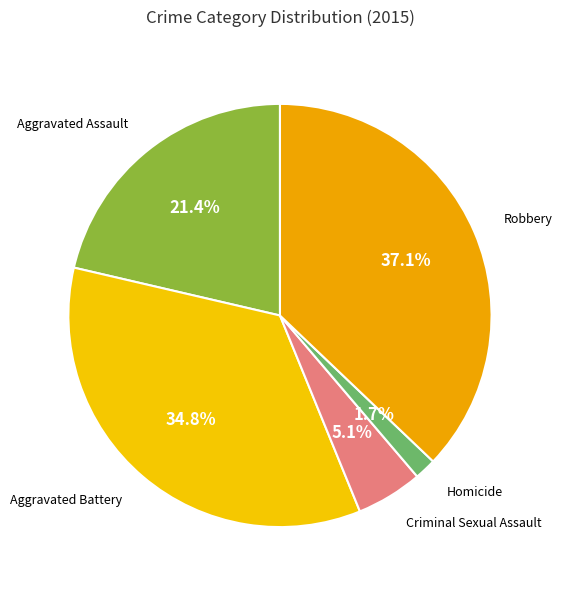

Rank the categories by value from lowest to highest.

Homicide, Criminal Sexual Assault, Aggravated Assault, Aggravated Battery, Robbery